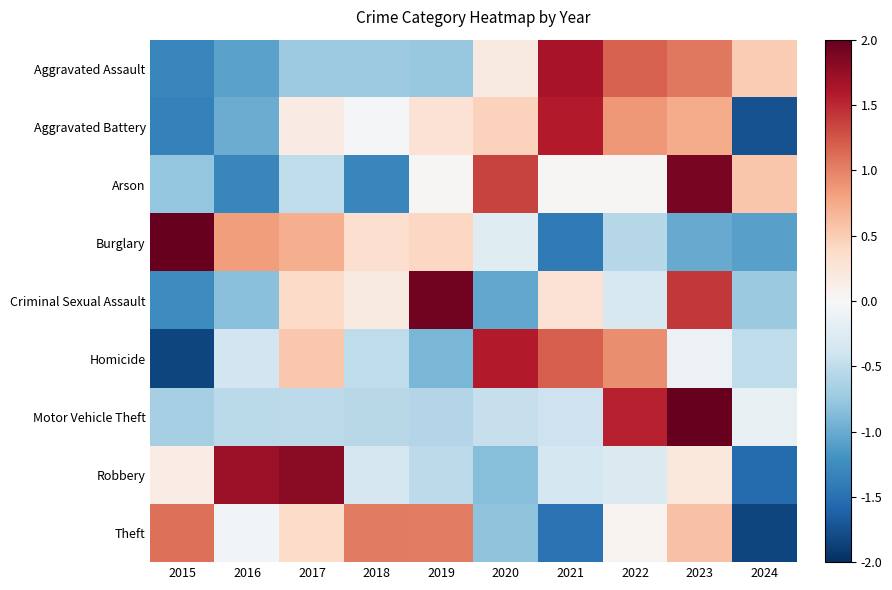

Reading right to left, what are all the values shown in this chart?

Aggravated Assault: 2024=0.5	2023=1.1	2022=1.2	2021=1.7	2020=0.2	2019=-0.8	2018=-0.7	2017=-0.7	2016=-1.1	2015=-1.3
Aggravated Battery: 2024=-1.7	2023=0.7	2022=0.9	2021=1.6	2020=0.5	2019=0.3	2018=-0.0	2017=0.2	2016=-1.0	2015=-1.3
Arson: 2024=0.6	2023=1.9	2022=0.0	2021=0.0	2020=1.4	2019=0.0	2018=-1.3	2017=-0.5	2016=-1.3	2015=-0.8
Burglary: 2024=-1.1	2023=-1.0	2022=-0.6	2021=-1.4	2020=-0.2	2019=0.4	2018=0.3	2017=0.7	2016=0.8	2015=2.0
Criminal Sexual Assault: 2024=-0.7	2023=1.4	2022=-0.3	2021=0.3	2020=-1.0	2019=1.9	2018=0.2	2017=0.4	2016=-0.8	2015=-1.3
Homicide: 2024=-0.5	2023=-0.1	2022=0.9	2021=1.2	2020=1.6	2019=-0.9	2018=-0.5	2017=0.5	2016=-0.4	2015=-1.8
Motor Vehicle Theft: 2024=-0.2	2023=2.4	2022=1.5	2021=-0.4	2020=-0.5	2019=-0.6	2018=-0.6	2017=-0.5	2016=-0.5	2015=-0.7
Robbery: 2024=-1.5	2023=0.2	2022=-0.3	2021=-0.3	2020=-0.8	2019=-0.5	2018=-0.3	2017=1.8	2016=1.7	2015=0.2
Theft: 2024=-1.8	2023=0.6	2022=0.0	2021=-1.5	2020=-0.8	2019=1.0	2018=1.0	2017=0.4	2016=-0.1	2015=1.1